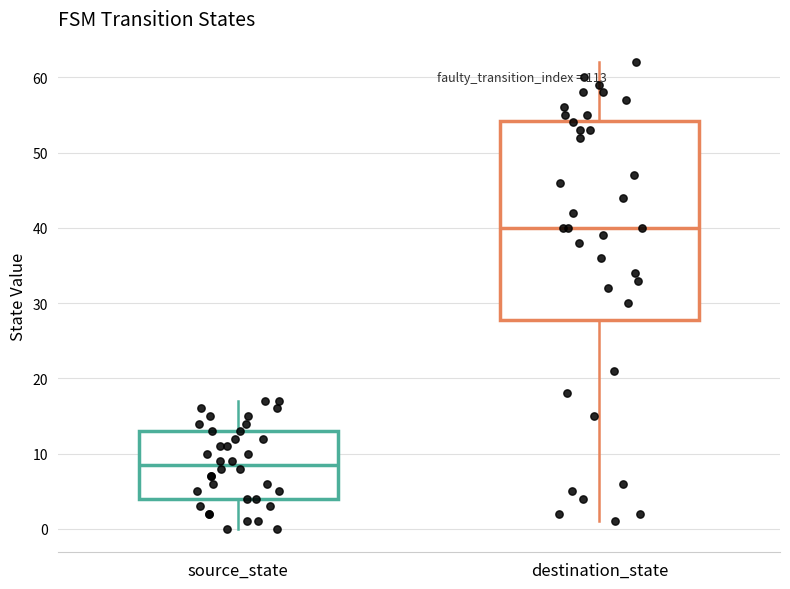

Reading left to right, transcribe this box plot: for each box, give where its median line is, the range the box spans, and where its two whiskers end, as read against the y-axis. The values are not printed on the chart, so give them approximately, as read against the axis.

source_state: median 9, box 4 to 13, whiskers 0 to 17
destination_state: median 40, box 28 to 54, whiskers 1 to 62